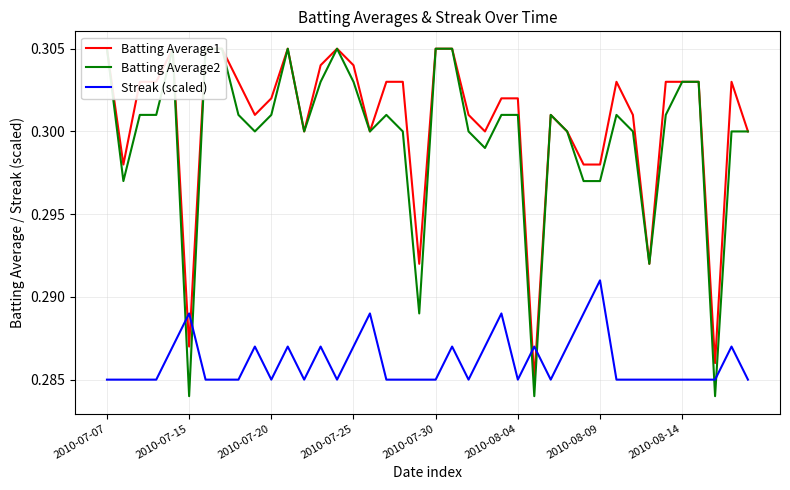

The value of Batting Average1 at 28 is 0.3. True or false?

True